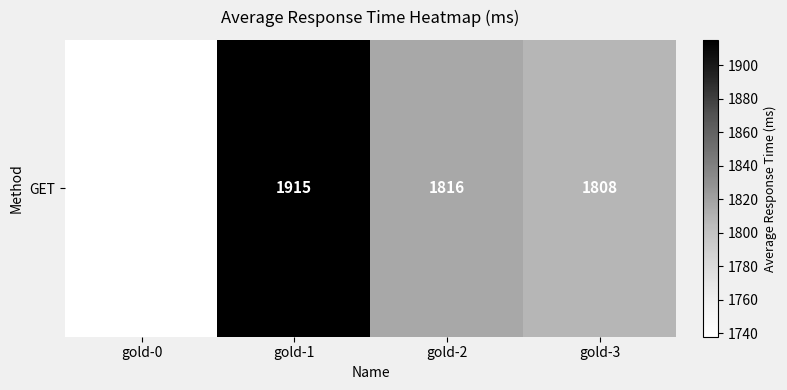

What is the greatest value displayed?

1915